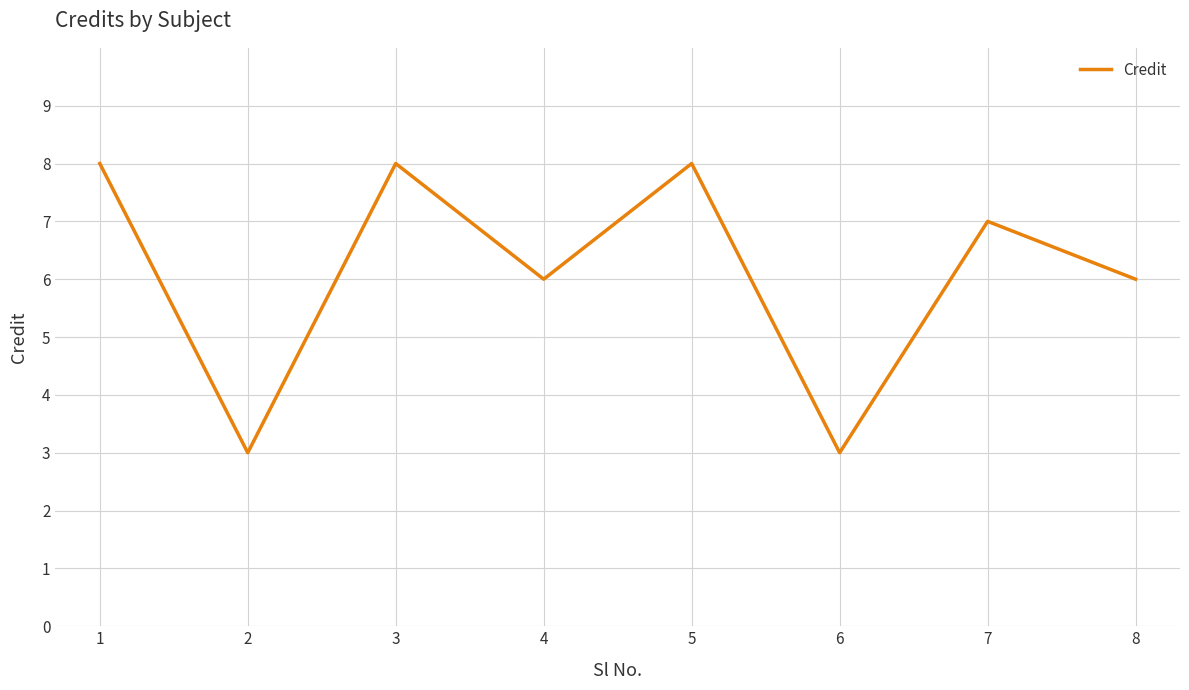

Count the values in the range 6 to 8.

6